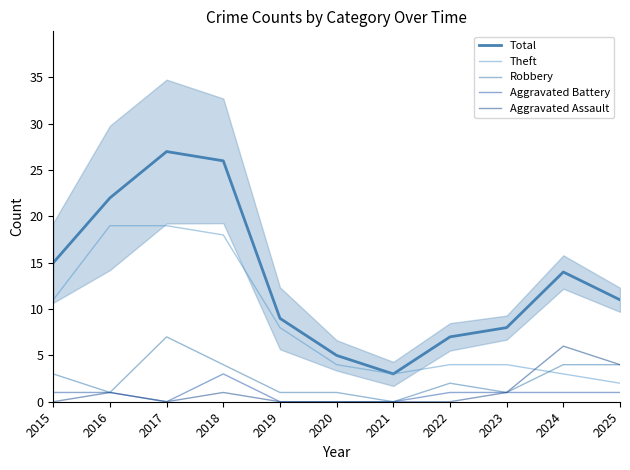

The value of Robbery at 2021 is 0. True or false?

True